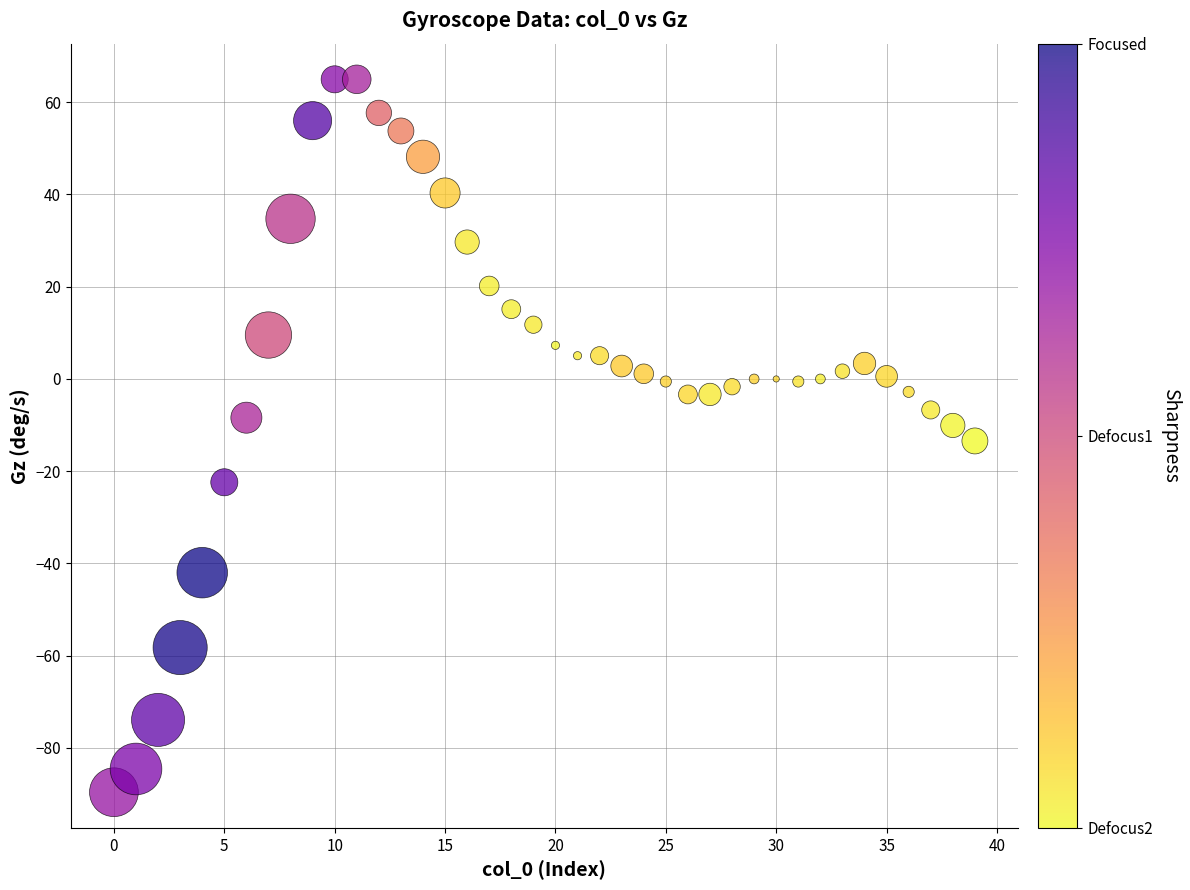

What is the range of Y values (max minus min)?

154.6